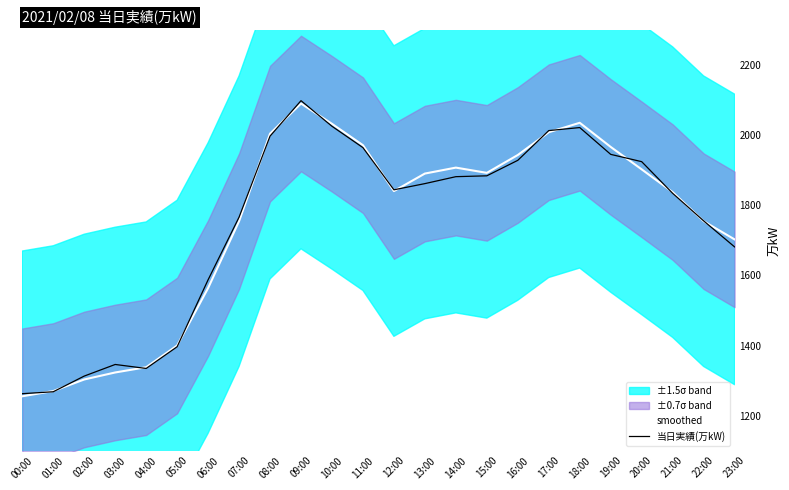

Rank the series by their average value, from lowest to highest.

当日実績(万kW), smoothed